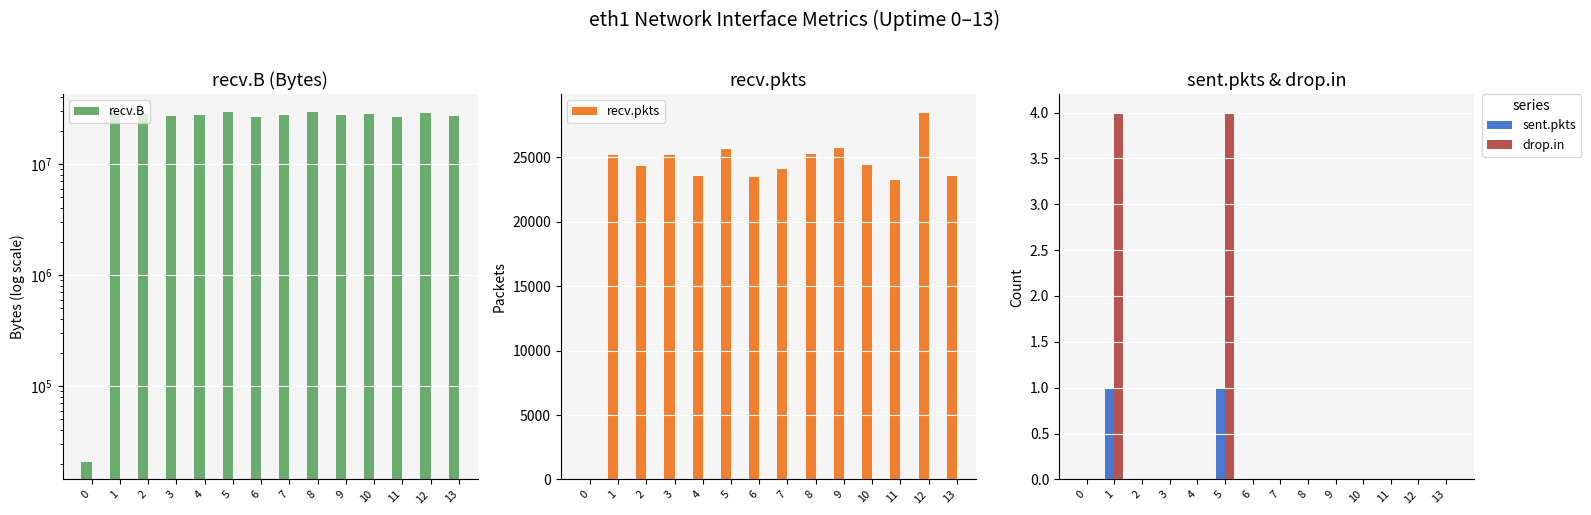

Are the bars grouped side by side (vs. stacked)?

Yes